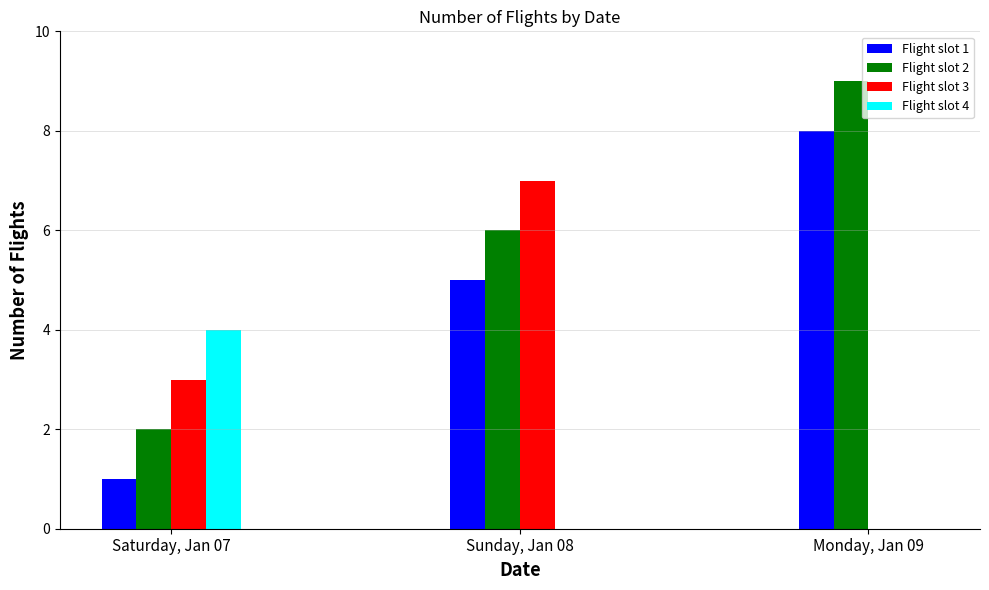

Which category has the highest value in the Flight slot 3 series?

Sunday, Jan 08